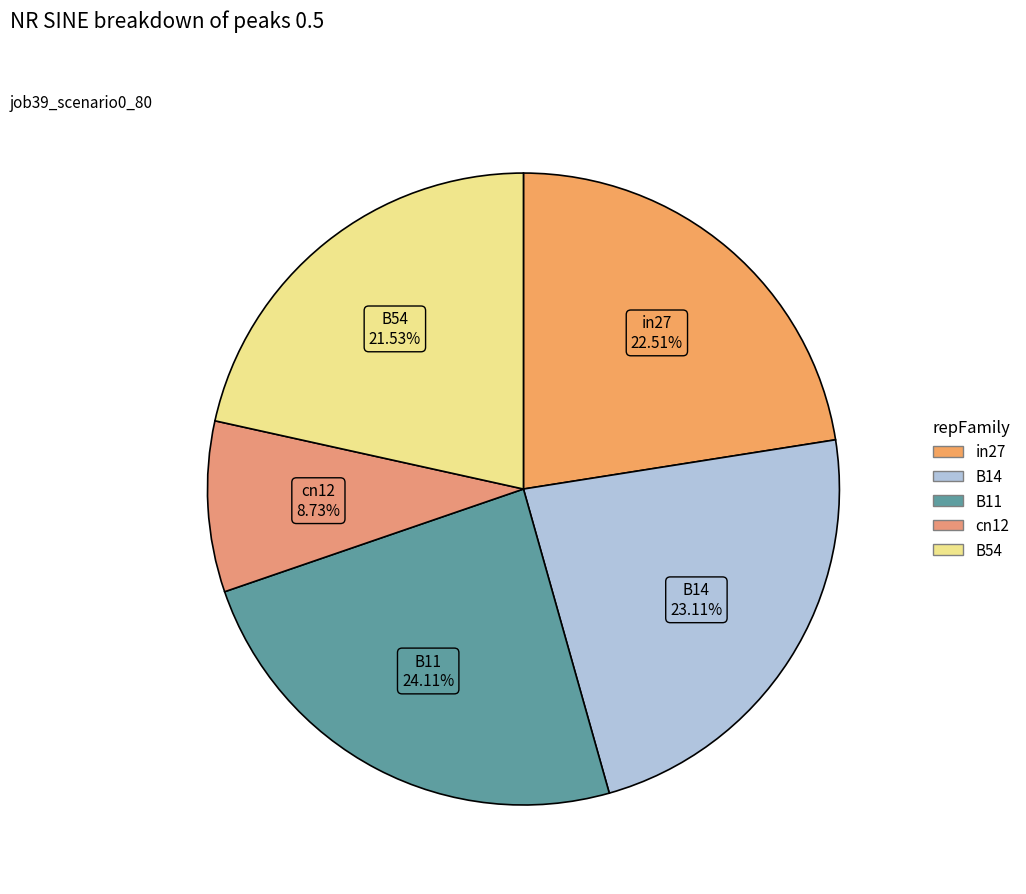

To the nearest percent, what is the difference between the largest and smallest slice percentages?

15%